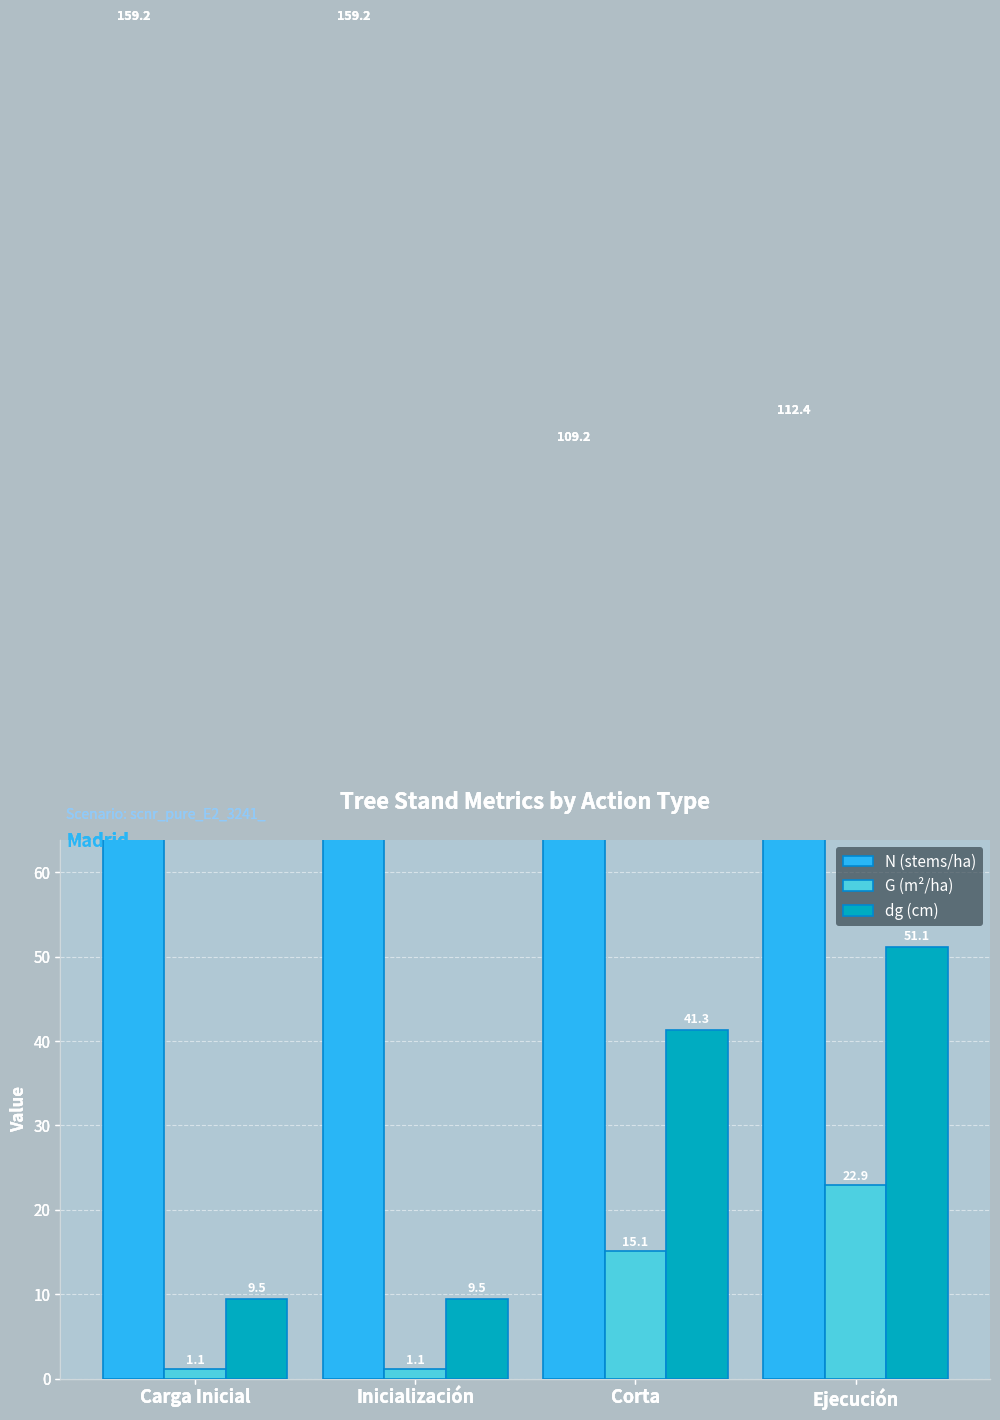

What is the label of the 2nd bar from the right?

Corta